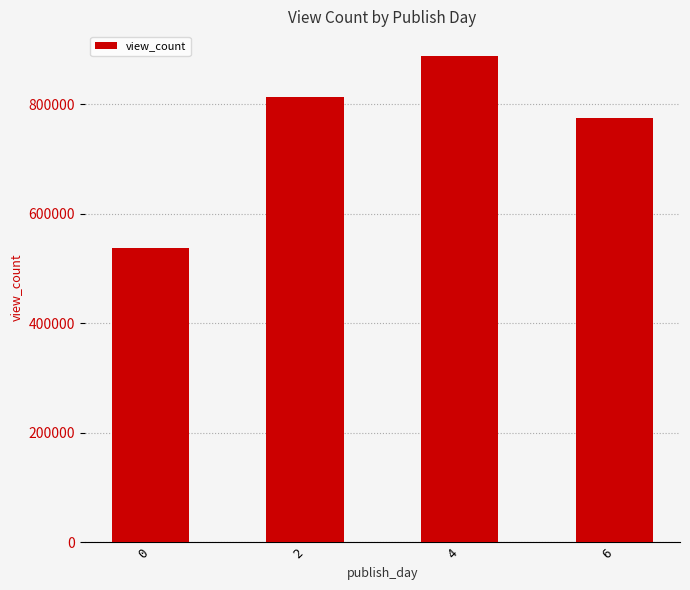

What is the ratio of the value at 0 to the value at 4?

0.6